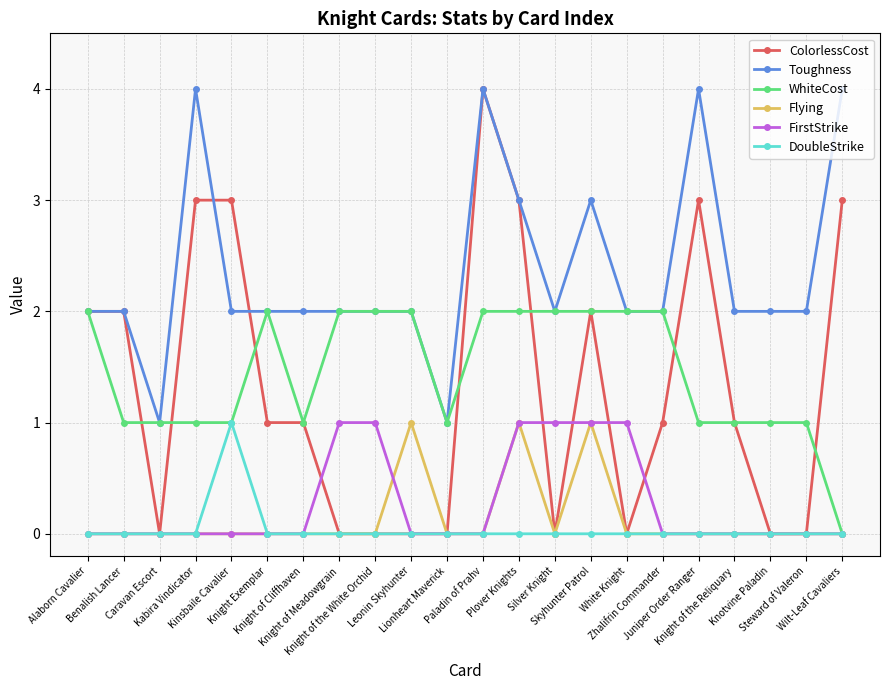

What is the difference between the maximum and minimum values in the FirstStrike series?

1